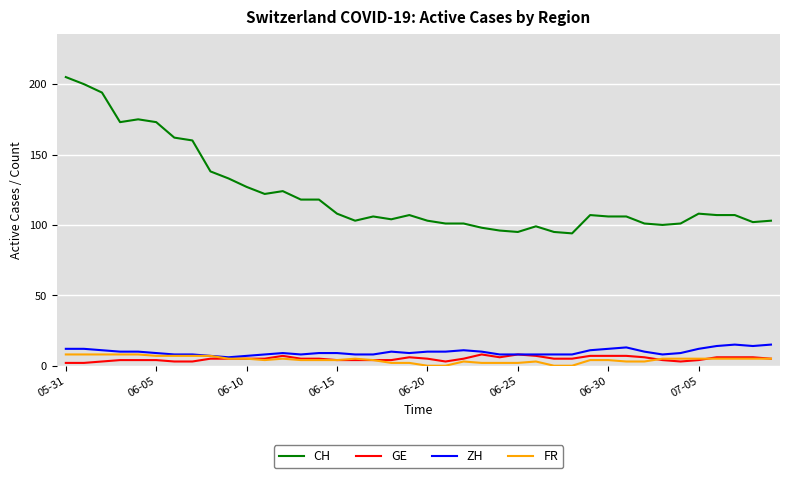

True or false: CH and ZH intersect in this chart.

False